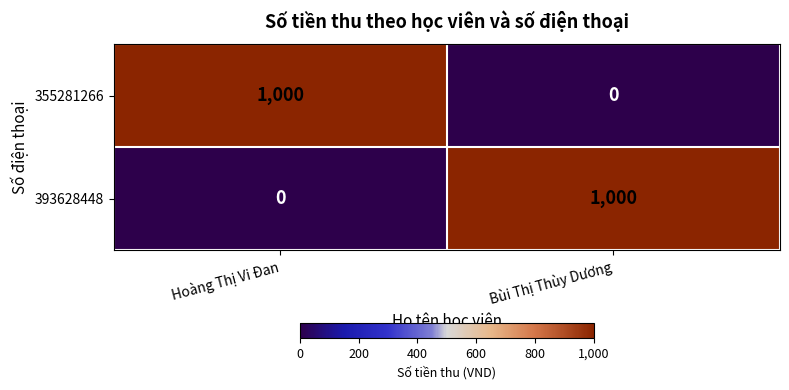

What is the average value of the 355281266 series?

500